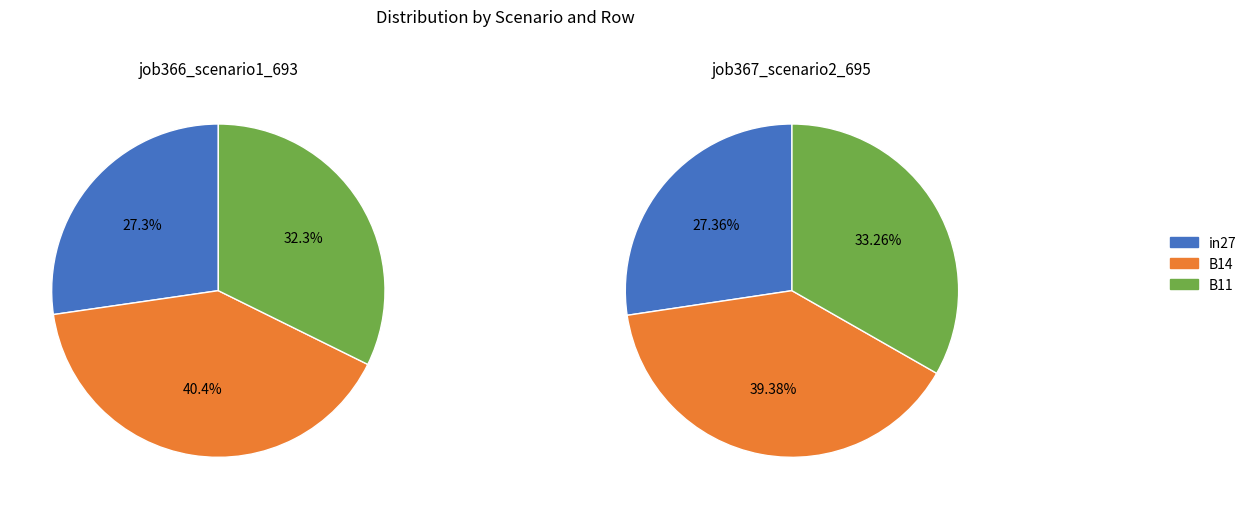

Is there a majority slice in this chart?

No